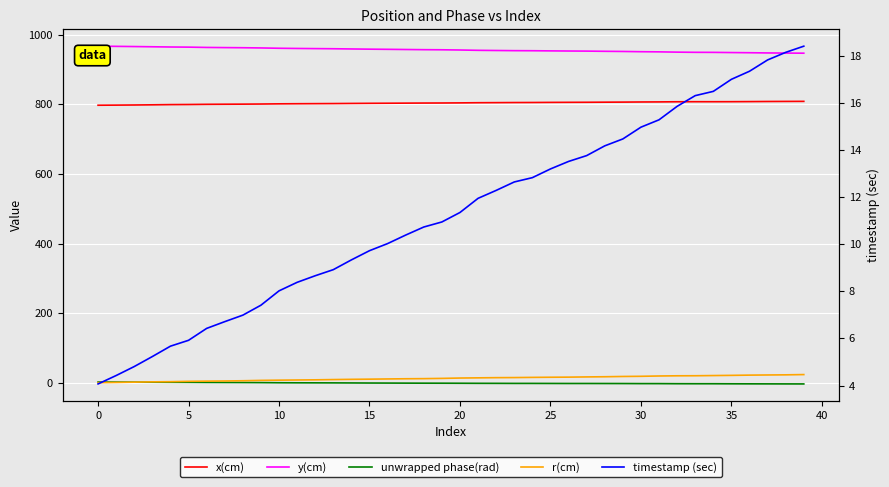

Read the y(cm) value at 15.

964.3